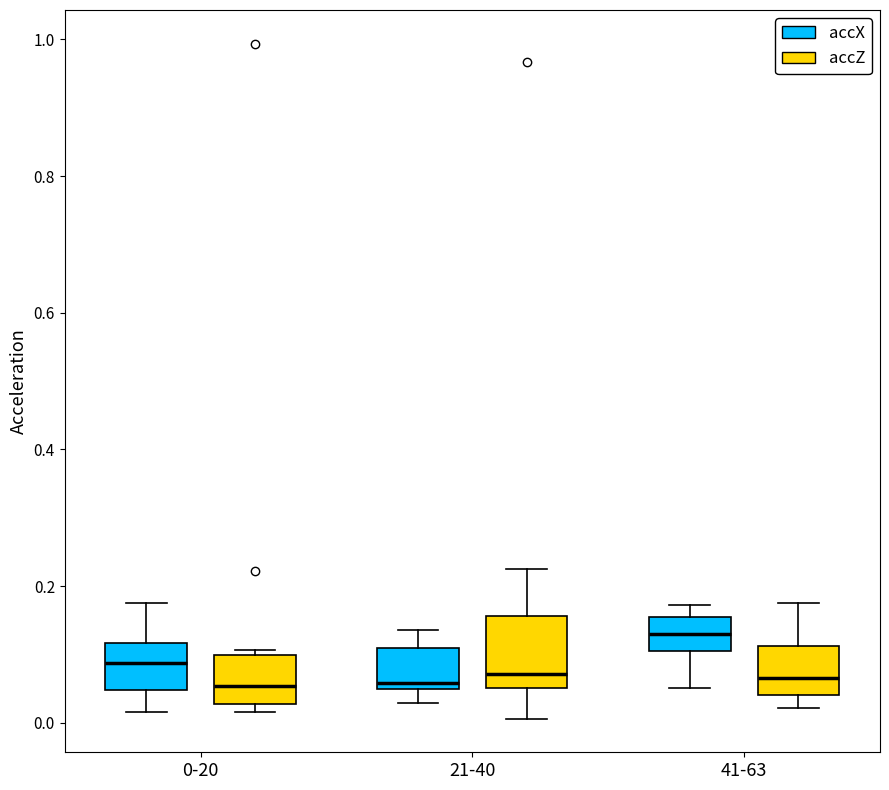

Comparing the boxes themselves (not the whiskers), which one is the tallest?

21-40 (accZ)